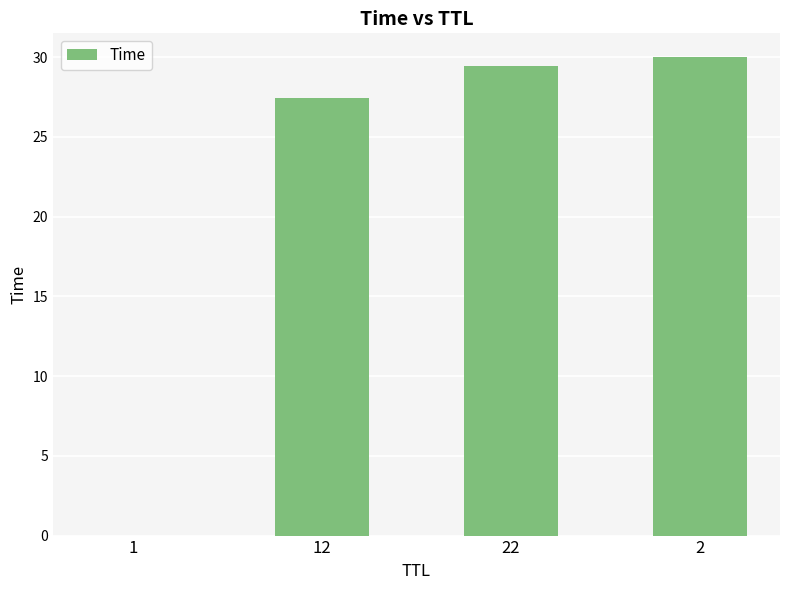

What is the sum of all values?

86.9